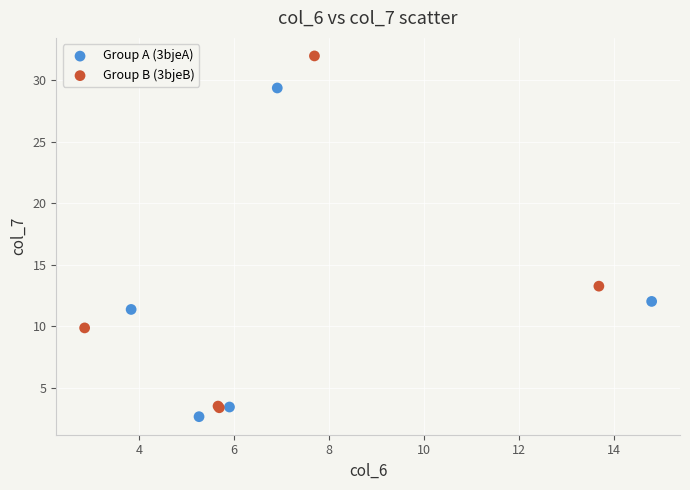

What are all the series names shown in the legend?

Group A (3bjeA), Group B (3bjeB)